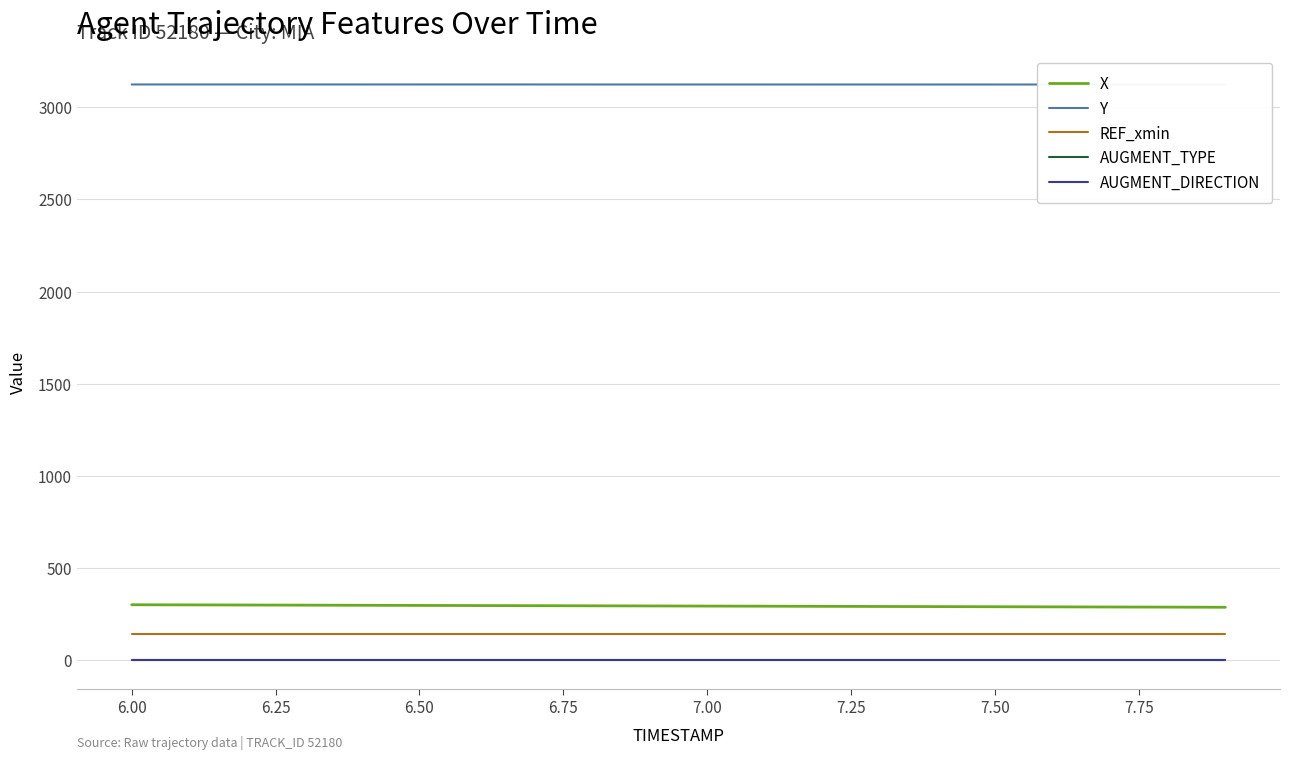

True or false: AUGMENT_TYPE and Y cross at least once.

False